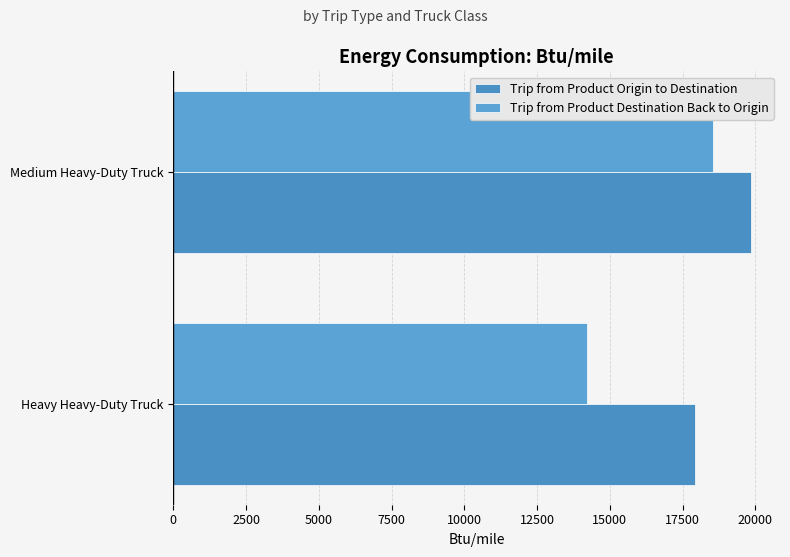

How many distinct data groups are displayed?

2